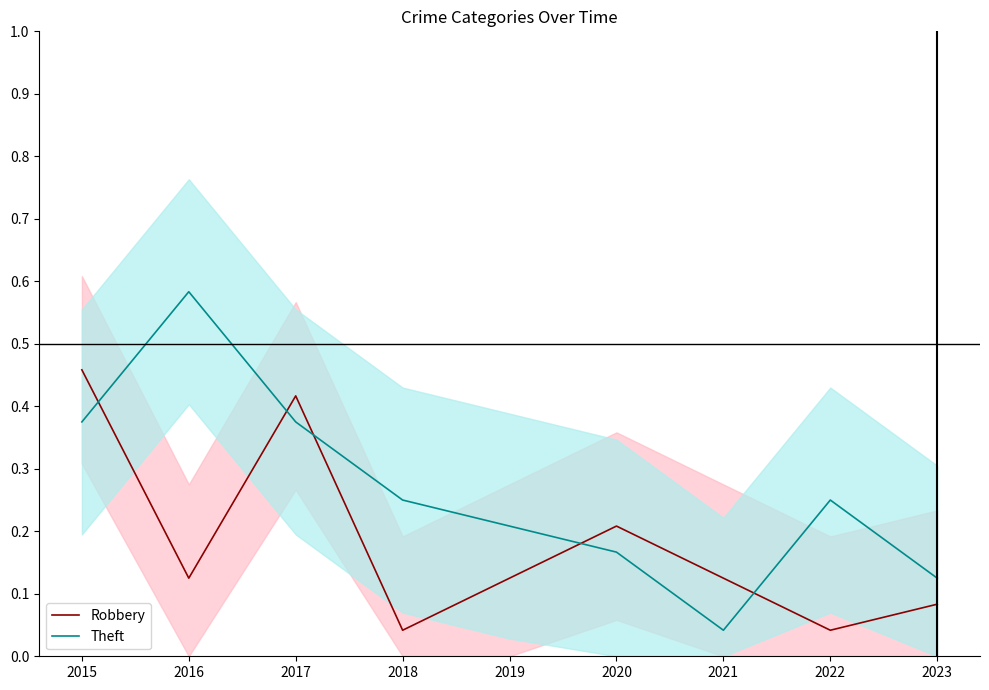

Count the Robbery values in the range 0 to 1.

9